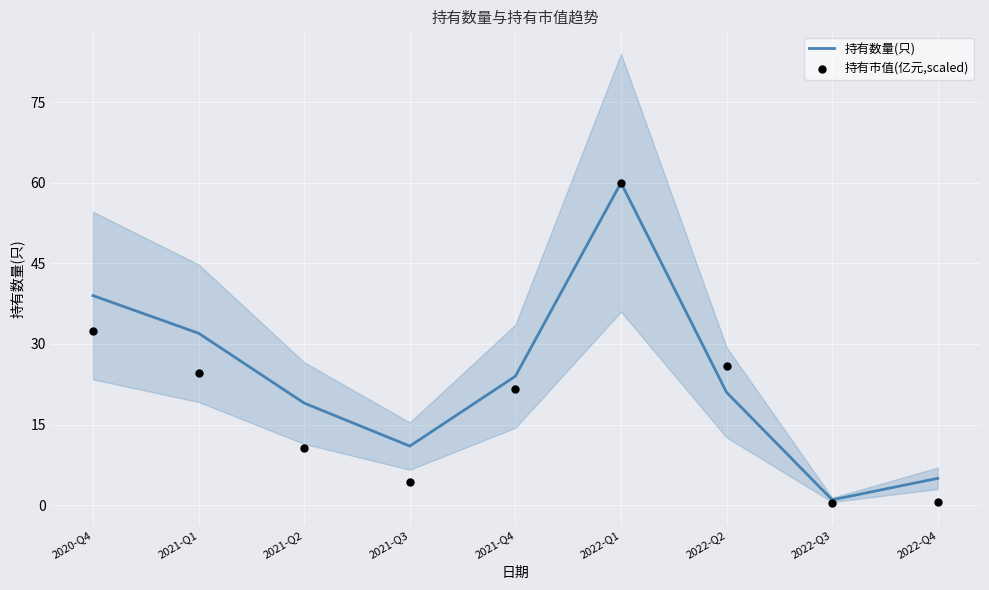

What are all the series names shown in the legend?

持有数量(只), 持有市值(亿元,scaled)